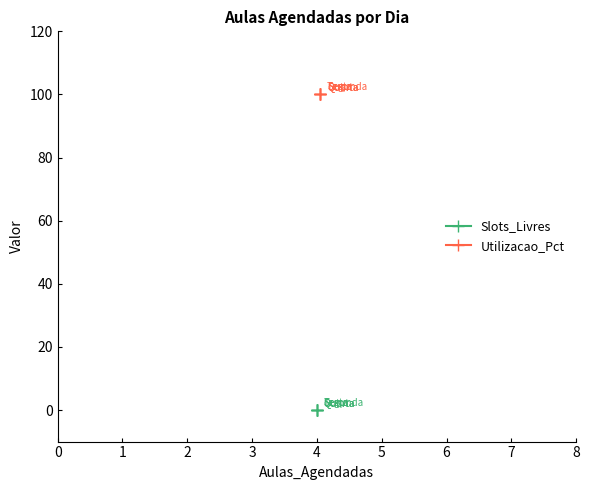

At how many categories does at least one series exceed 60?

5